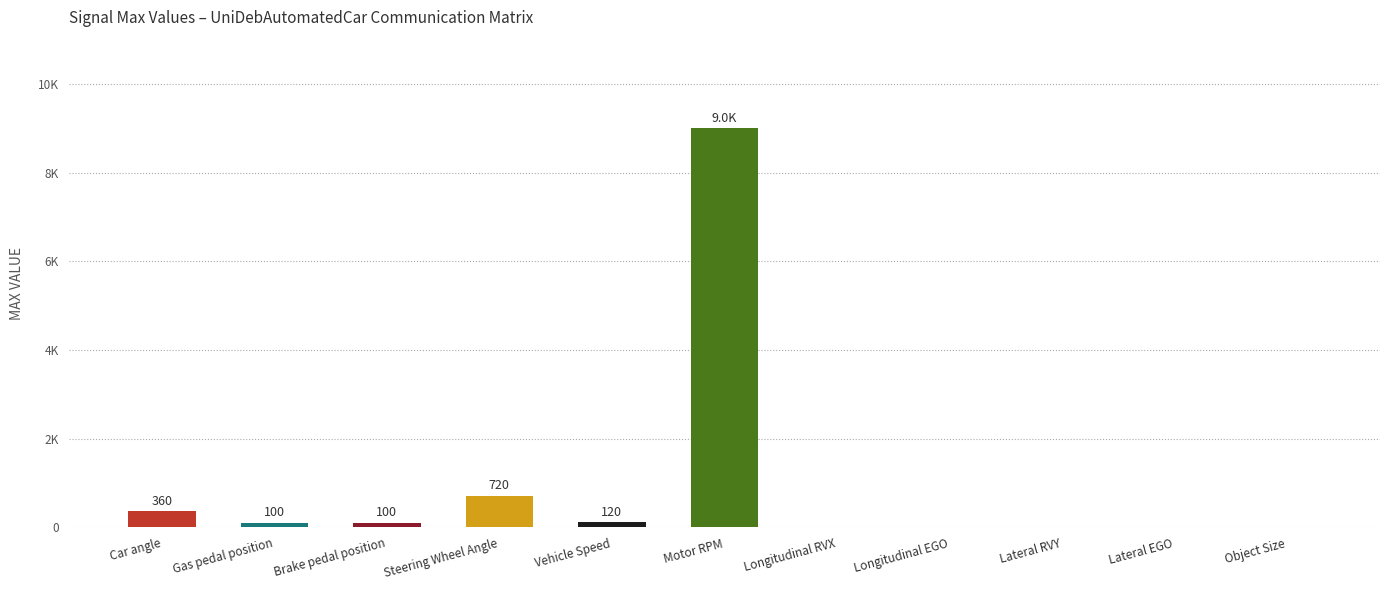

List the labels in order of value, smallest first.

Longitudinal RVX, Longitudinal EGO, Lateral RVY, Lateral EGO, Object Size, Gas pedal position, Brake pedal position, Vehicle Speed, Car angle, Steering Wheel Angle, Motor RPM